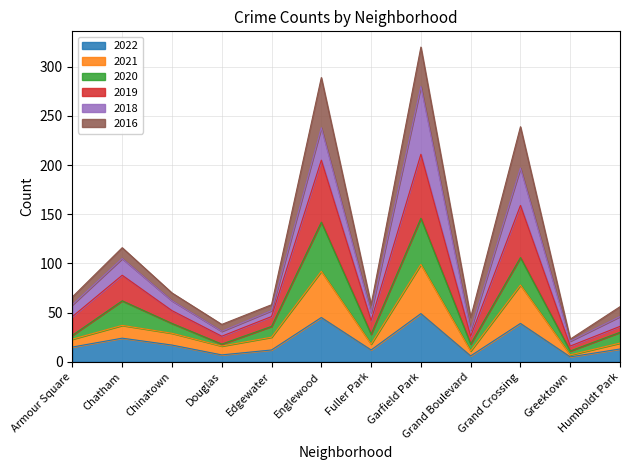

What is the highest value of the 2022 series?

49